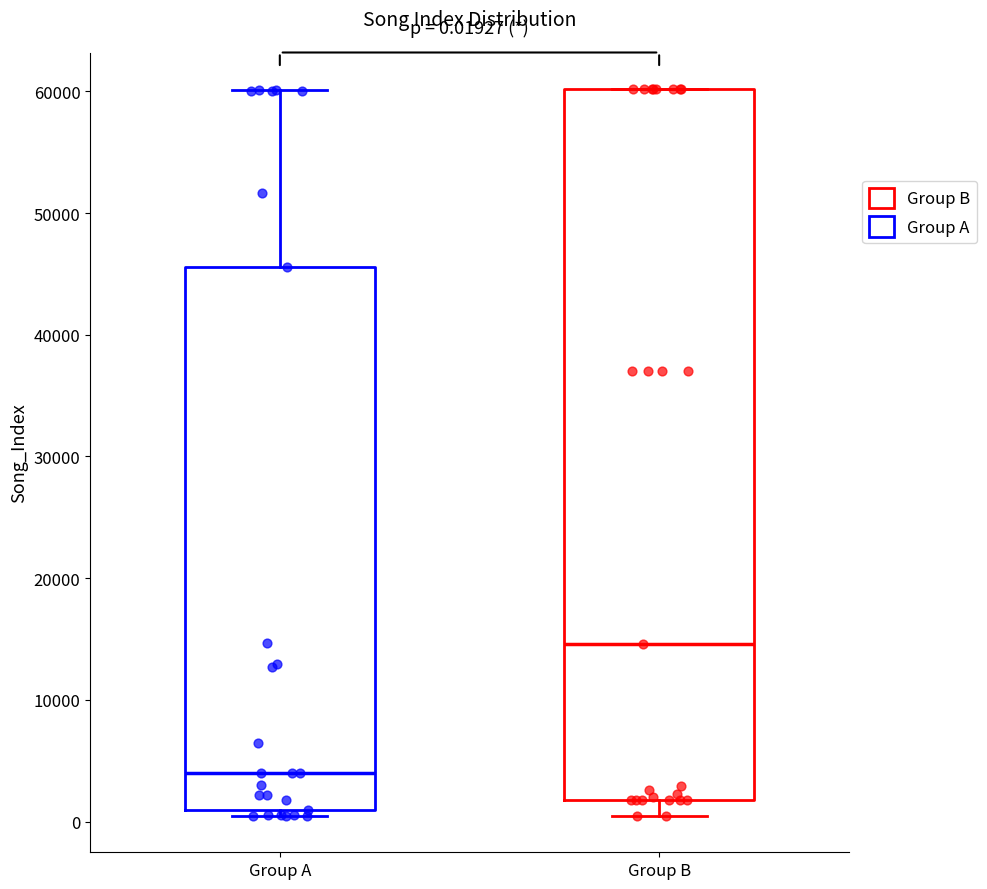

Which box has the highest median line?

Group B